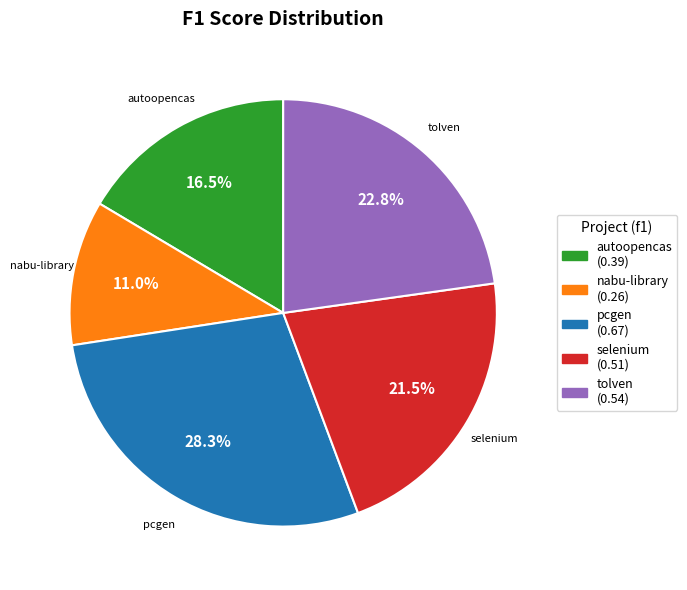

Count the number of slices in the pie.

5